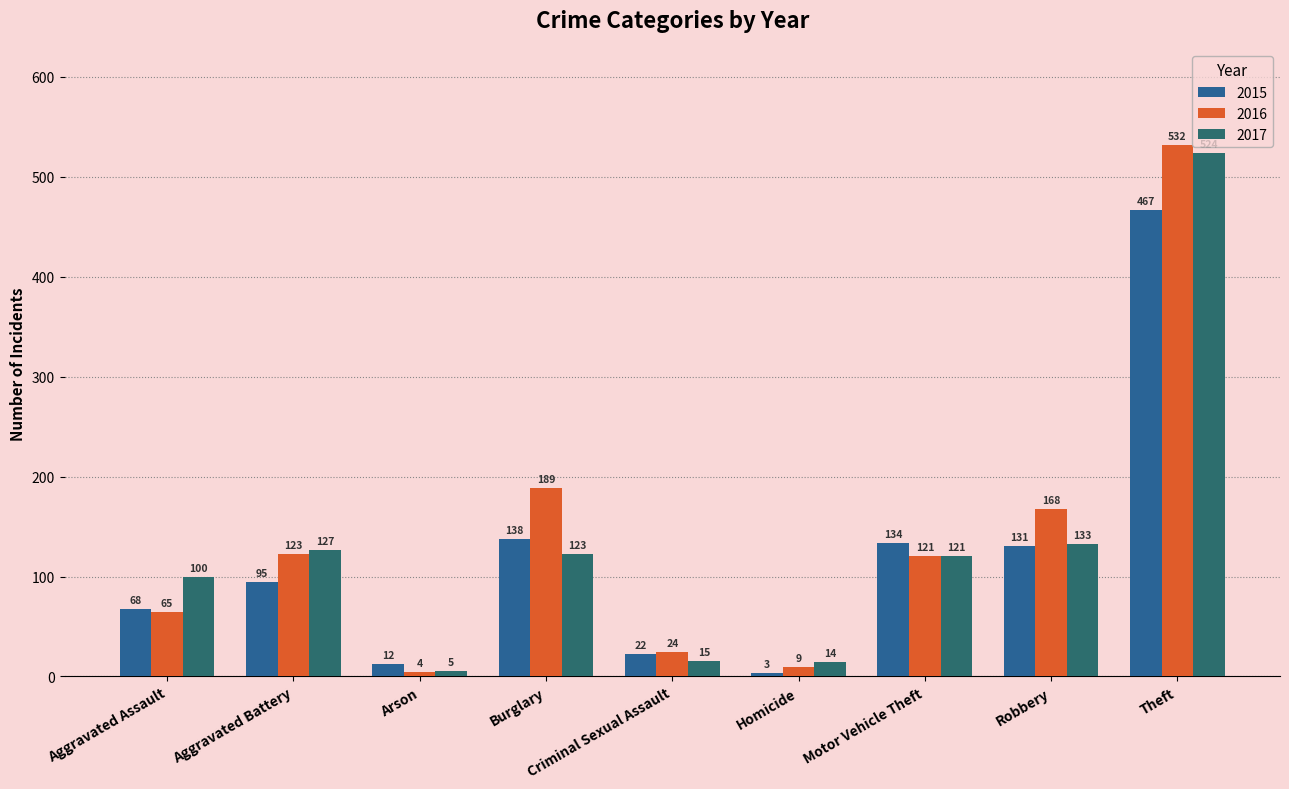

What is the total value across all series at Motor Vehicle Theft?

376